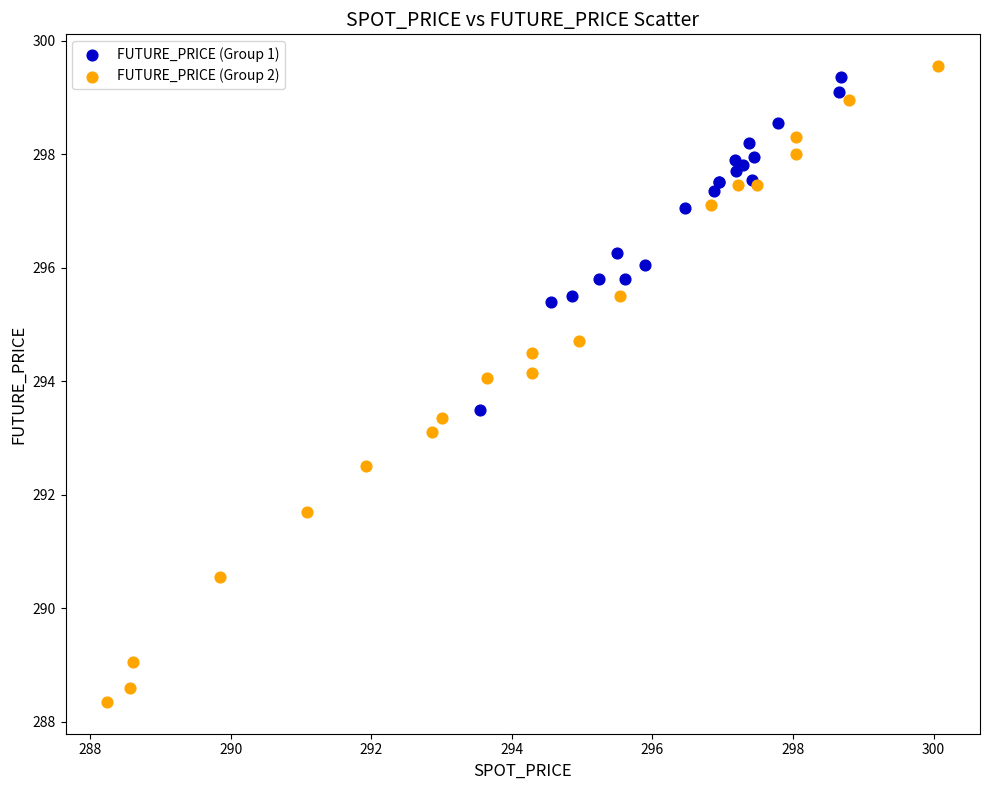

Which series reaches the maximum Y coordinate?

FUTURE_PRICE (Group 2)